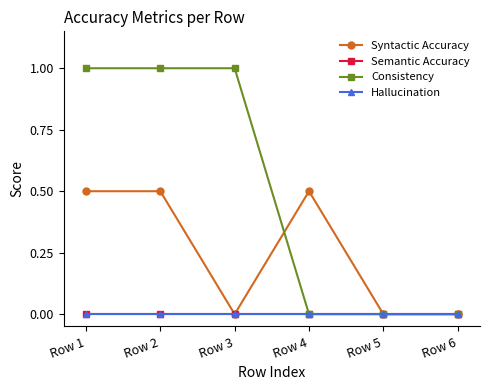

Which series has the largest range (max minus min)?

Consistency